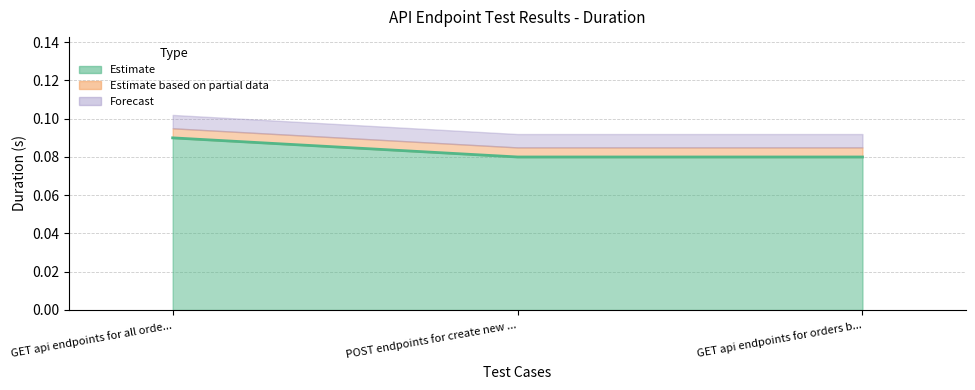

What is the average value?

0.1